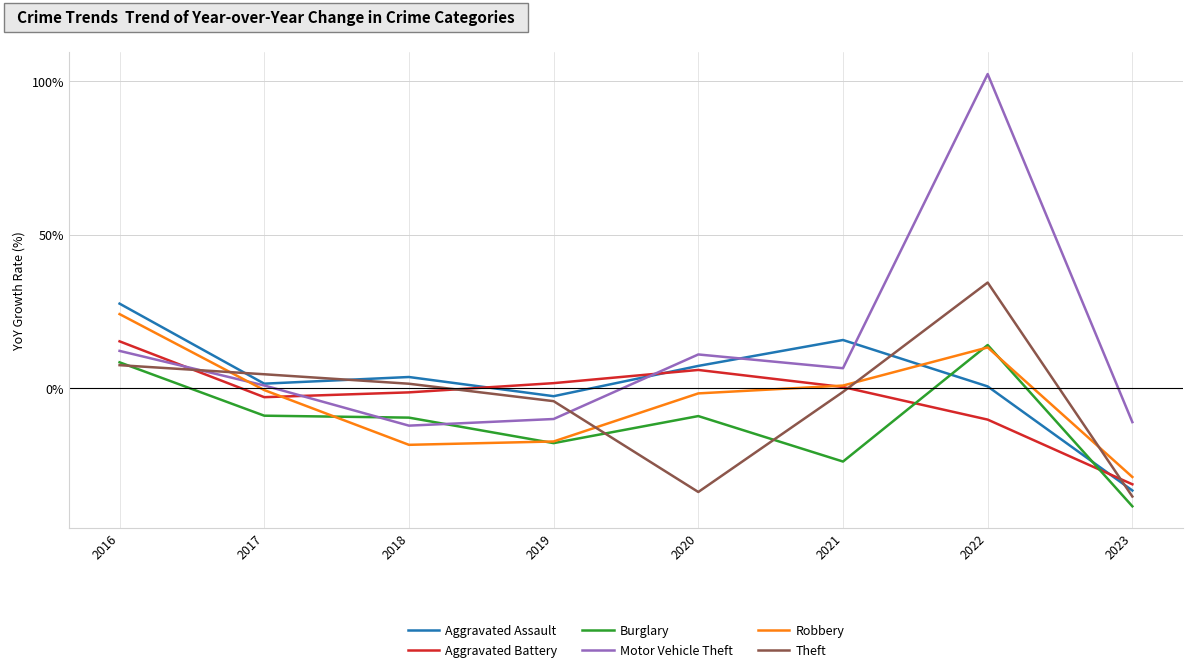

Rank the categories by Theft value from highest to lowest.

2022, 2016, 2017, 2018, 2021, 2019, 2020, 2023